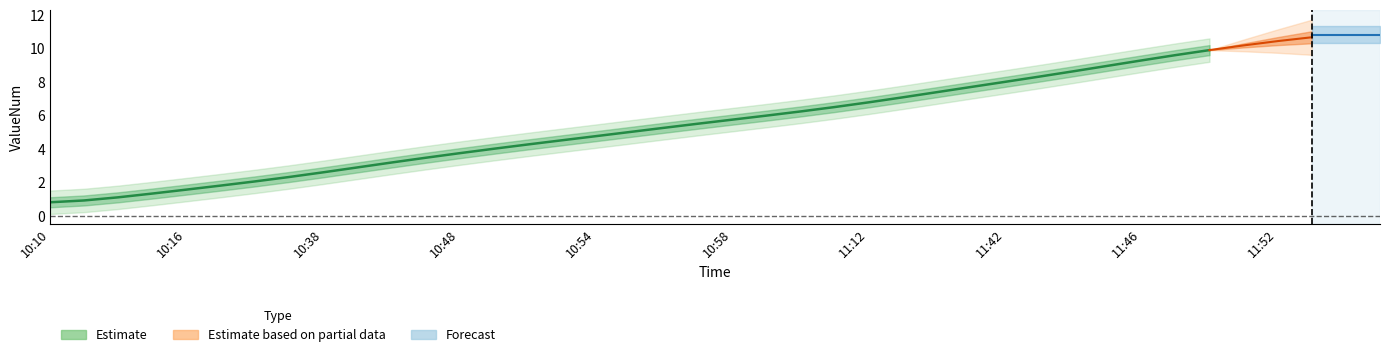

What is the value of the 24th point from the left?

6.5